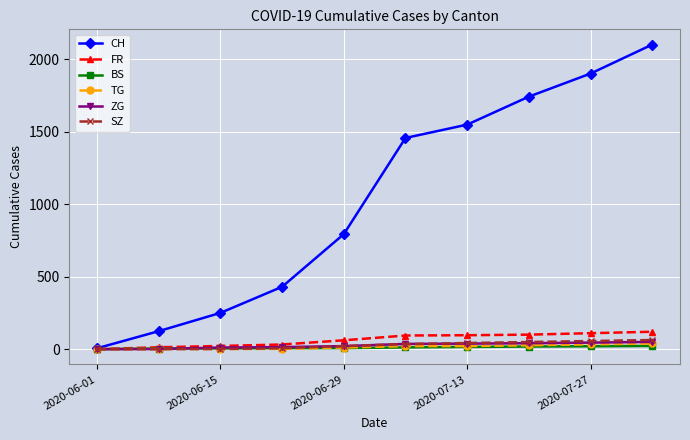

Which series has the widest spread of values?

CH